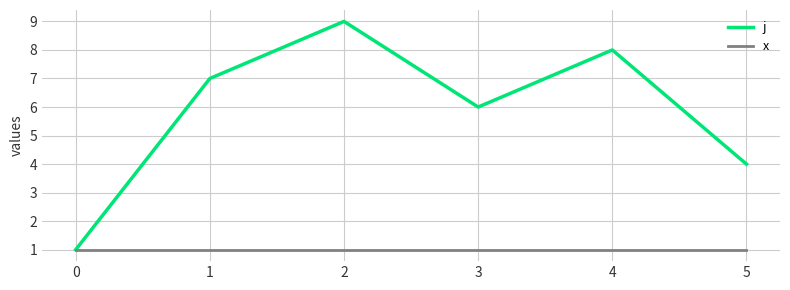

The value of x at 2 is 2. True or false?

False